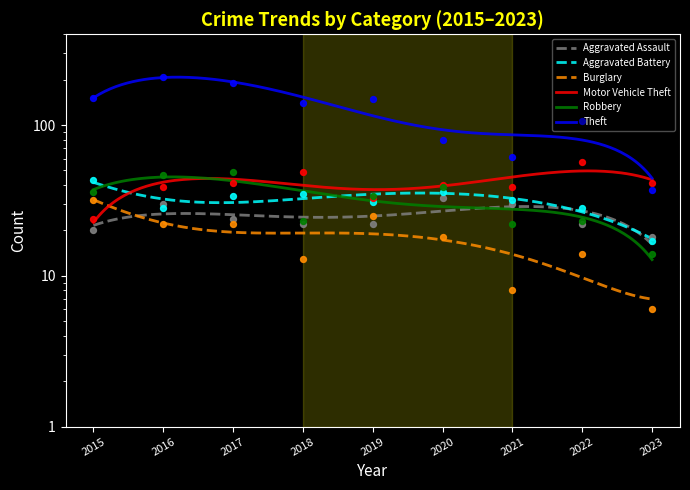

Which series has the largest total across all categories?

Theft